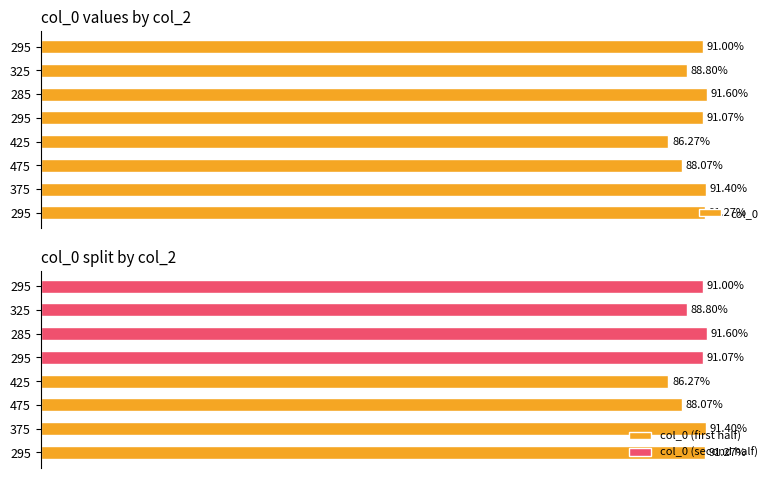

What is the difference between the values at 425 and 475?

1.8